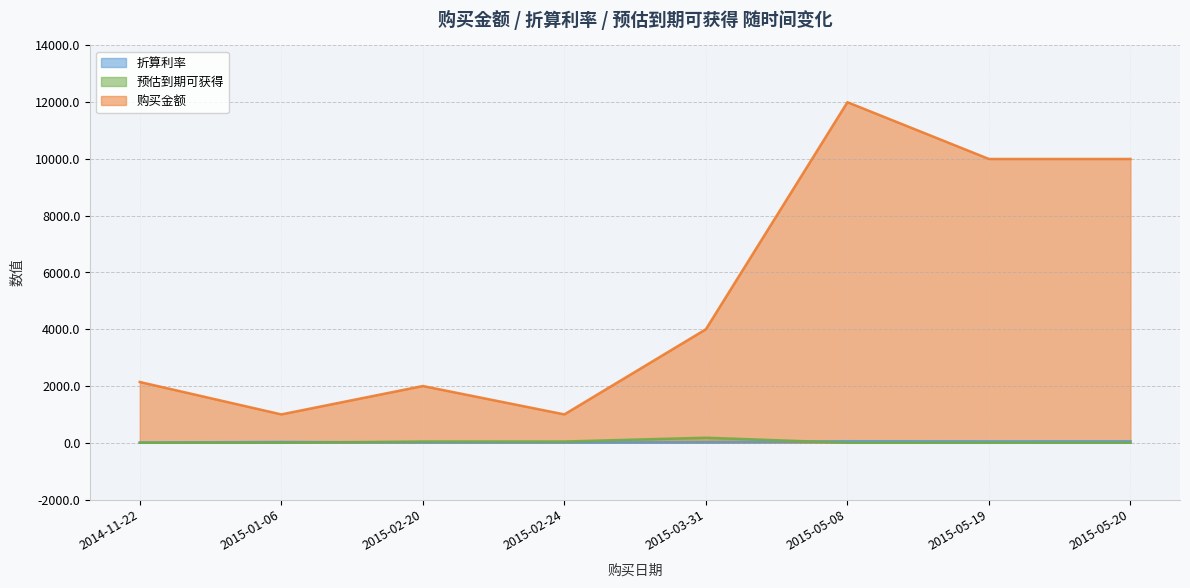

Does the chart have visible grid lines?

Yes